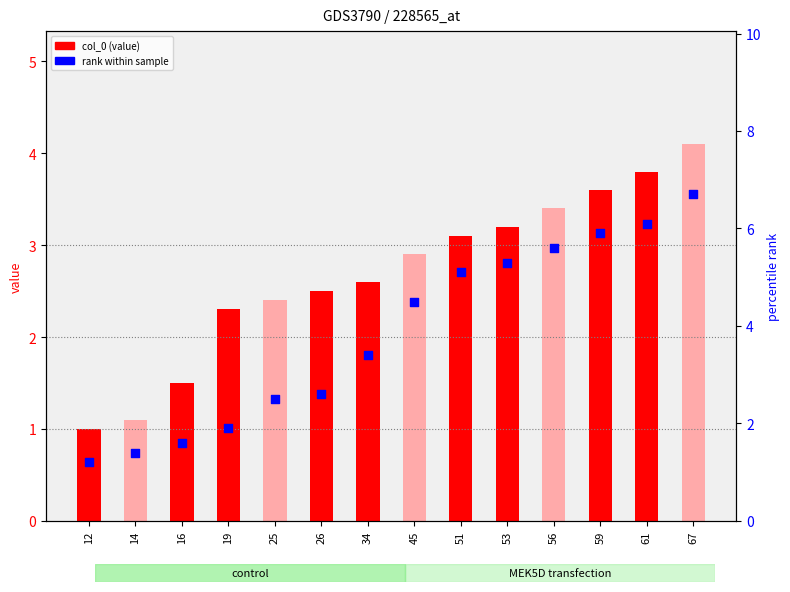

Which series reaches the minimum Y coordinate?

col_0